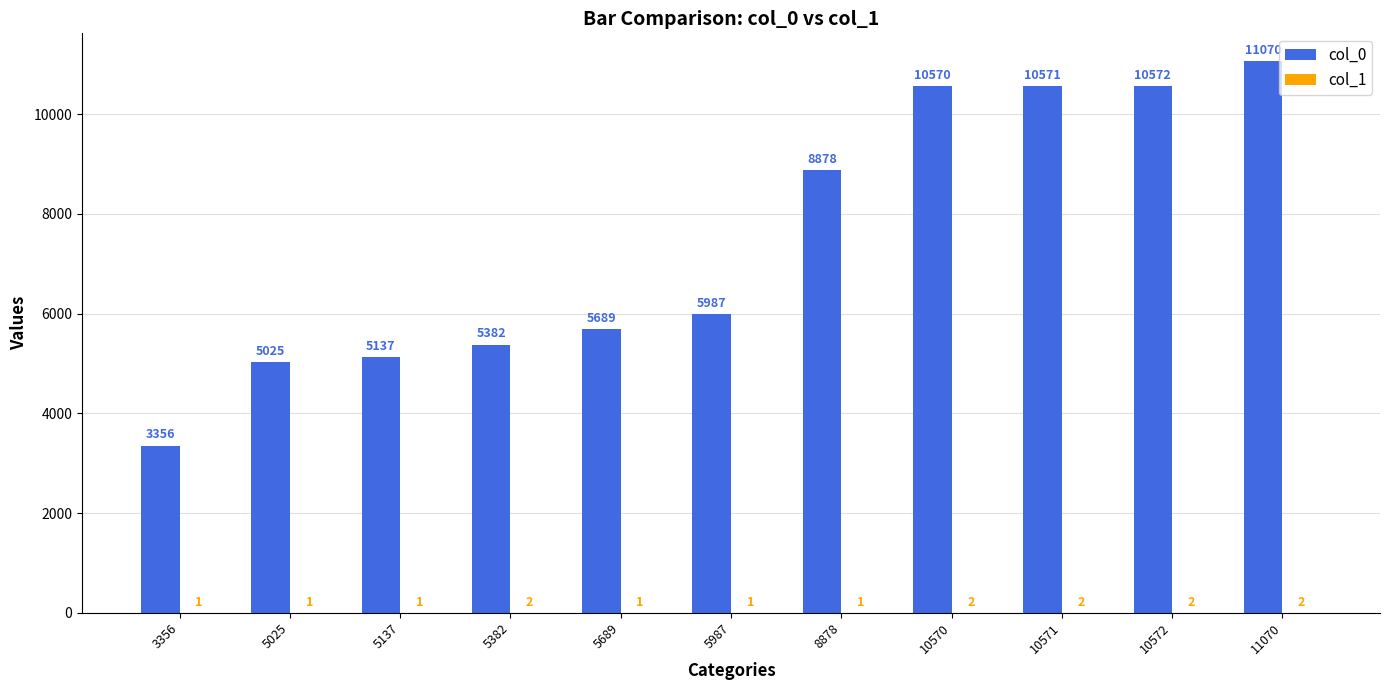

What is the total value across all series at 3356?

3357